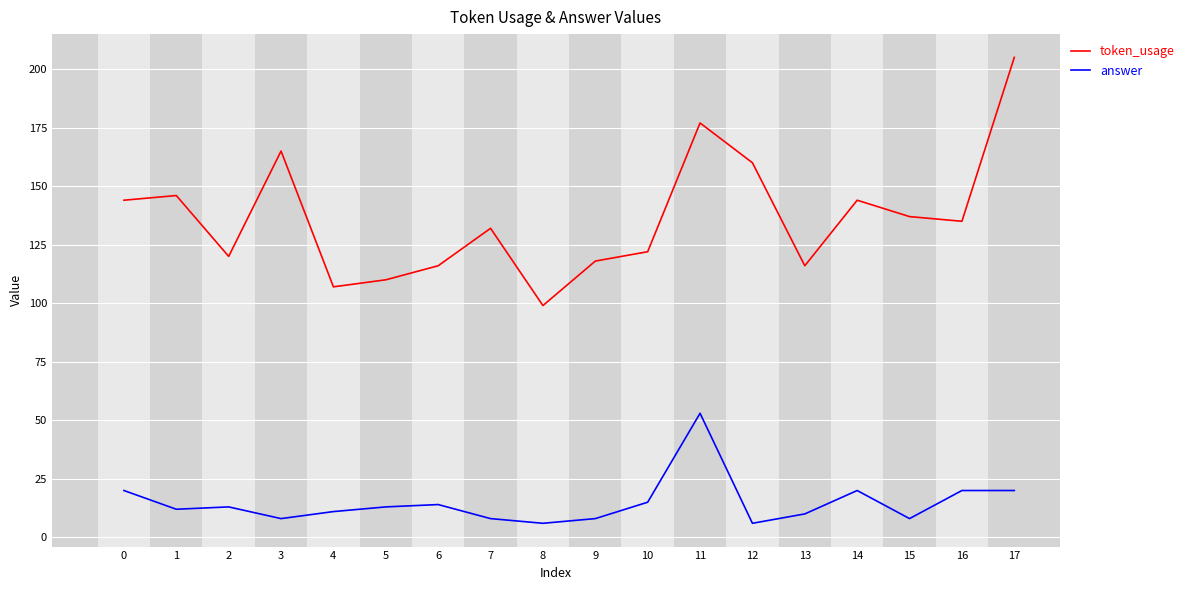

What is the difference between the maximum and minimum values in the answer series?

47